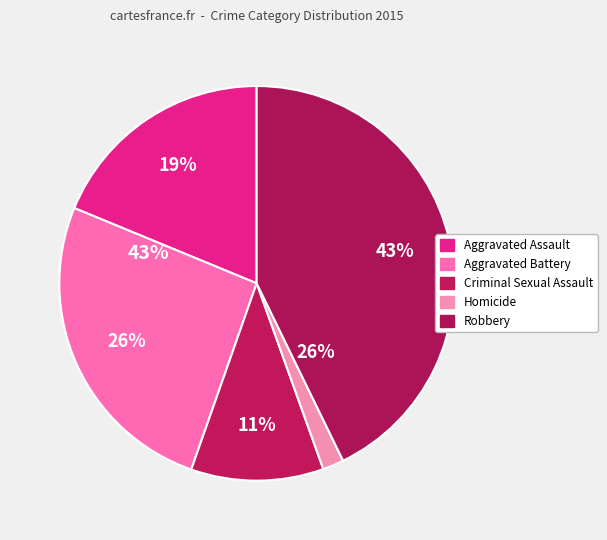

To the nearest percent, what is the difference between the Aggravated Battery and Criminal Sexual Assault slice percentages?

15%